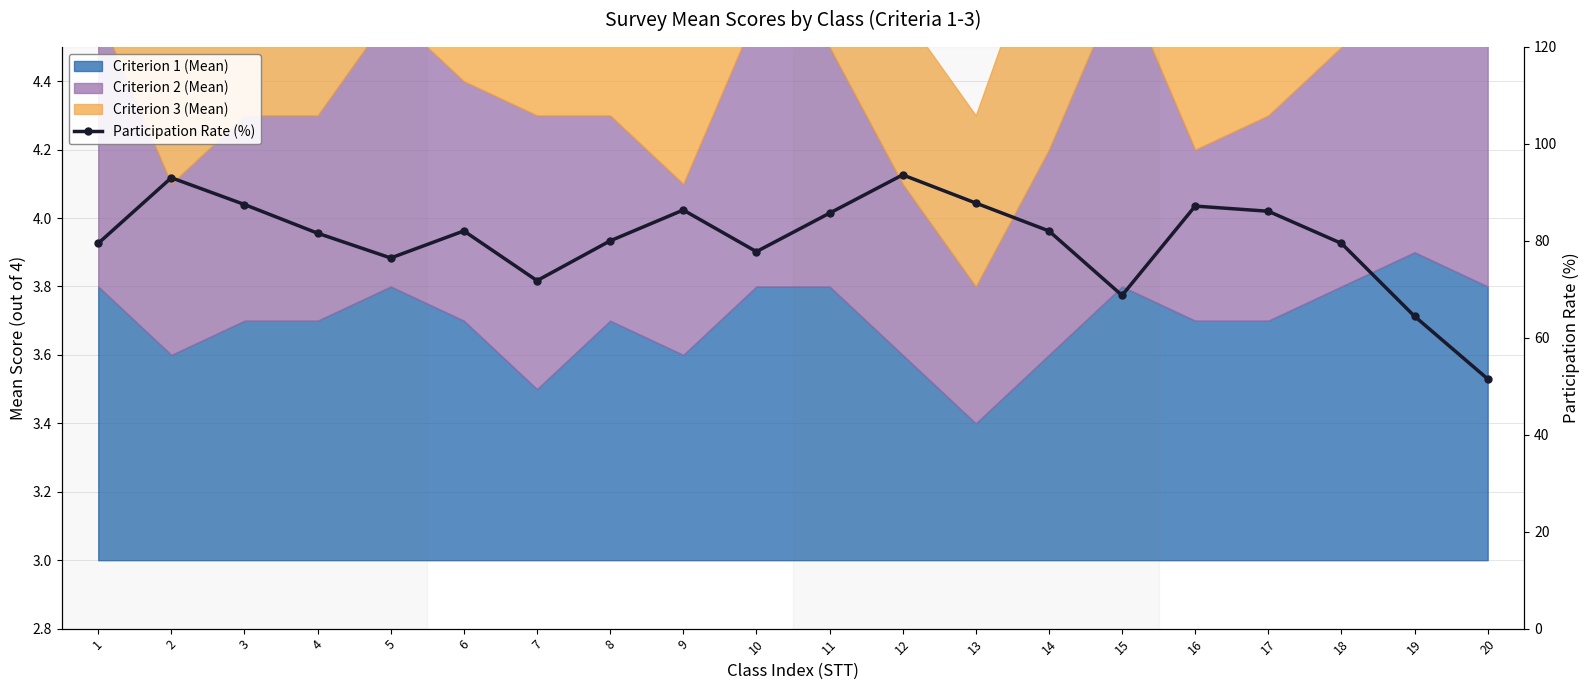

Where is the data nearest to the value 72?

7